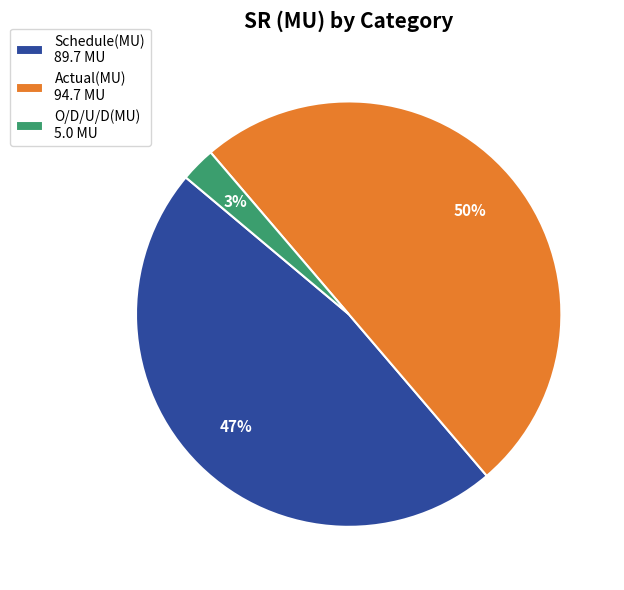

Rank the categories by value from lowest to highest.

O/D/U/D(MU) 5.0 MU, Schedule(MU) 89.7 MU, Actual(MU) 94.7 MU